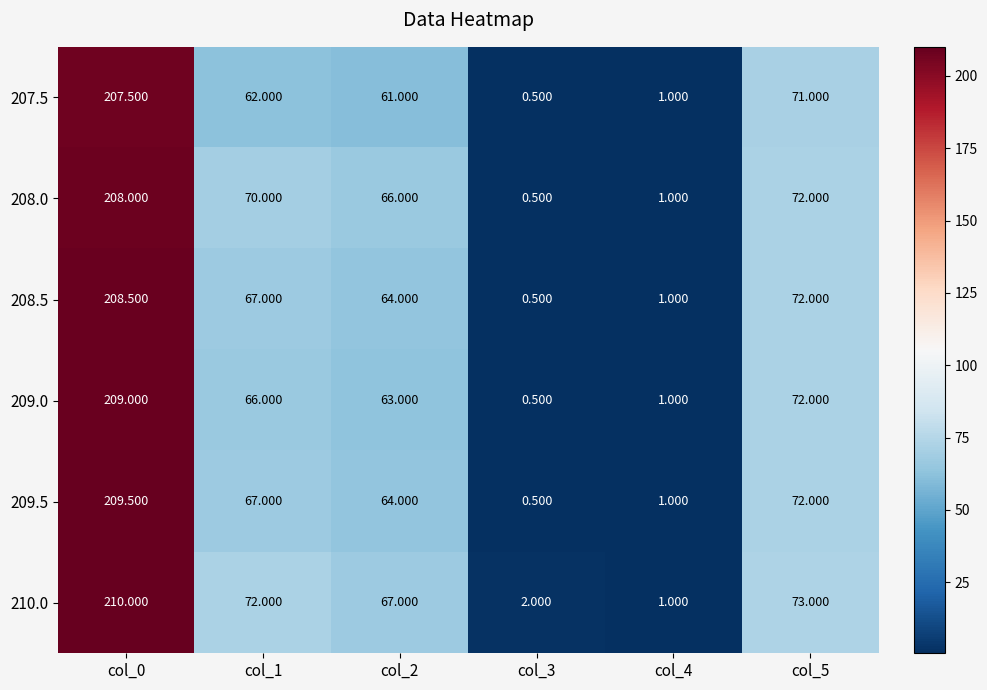

Is the value of 209.0 at col_5 greater than the value of 209.5 at col_0?

No